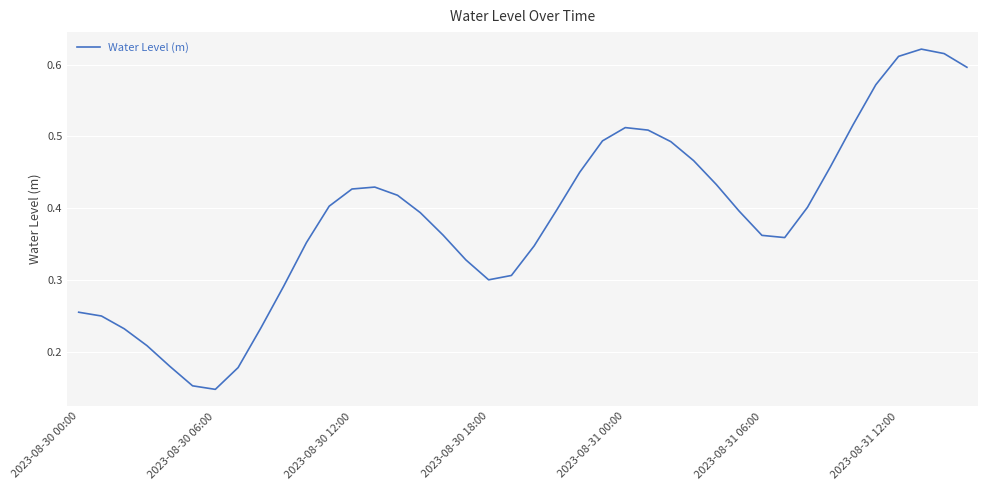

Does the chart have visible grid lines?

Yes